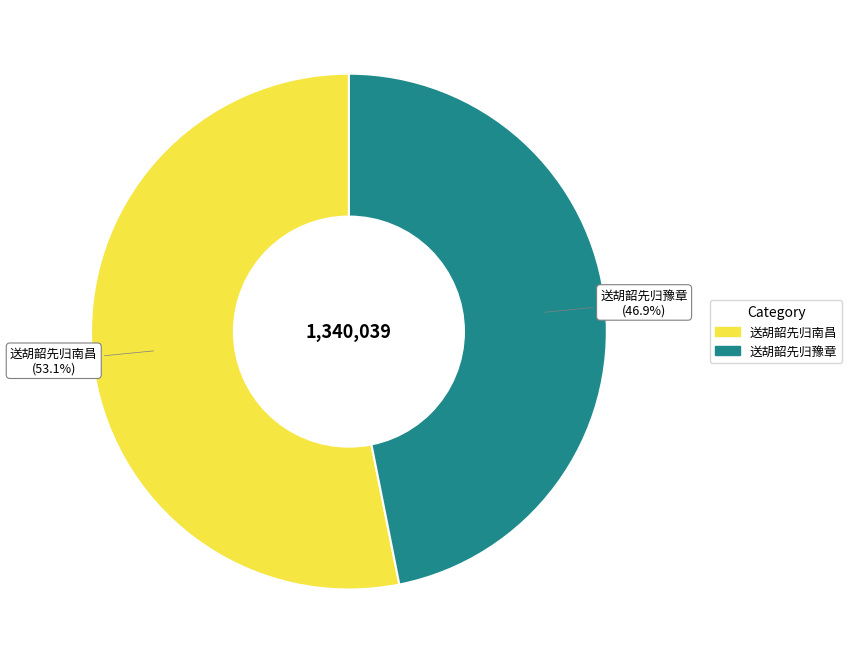

The 送胡韶先归豫章 slice represents 34% of the pie. True or false?

False